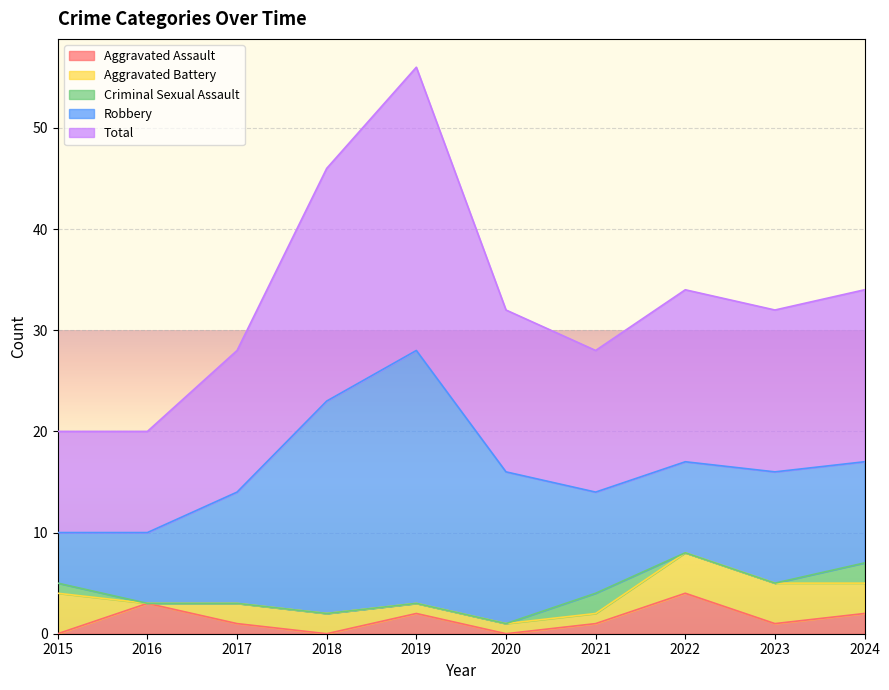

Rank the categories by Total value from highest to lowest.

2019, 2018, 2022, 2024, 2020, 2023, 2017, 2021, 2015, 2016